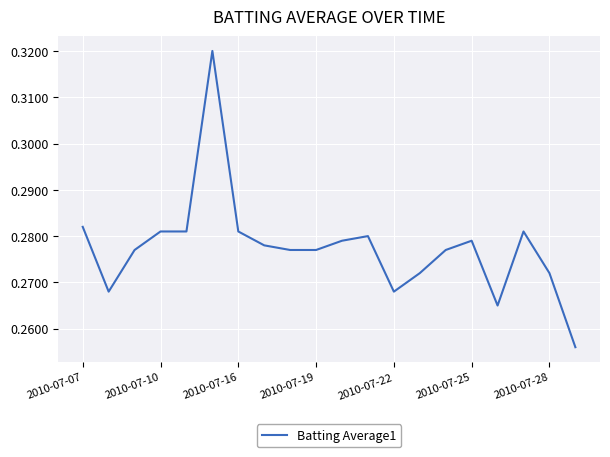

The chart shows a value of 0.4 at 2010-07-22. True or false?

False